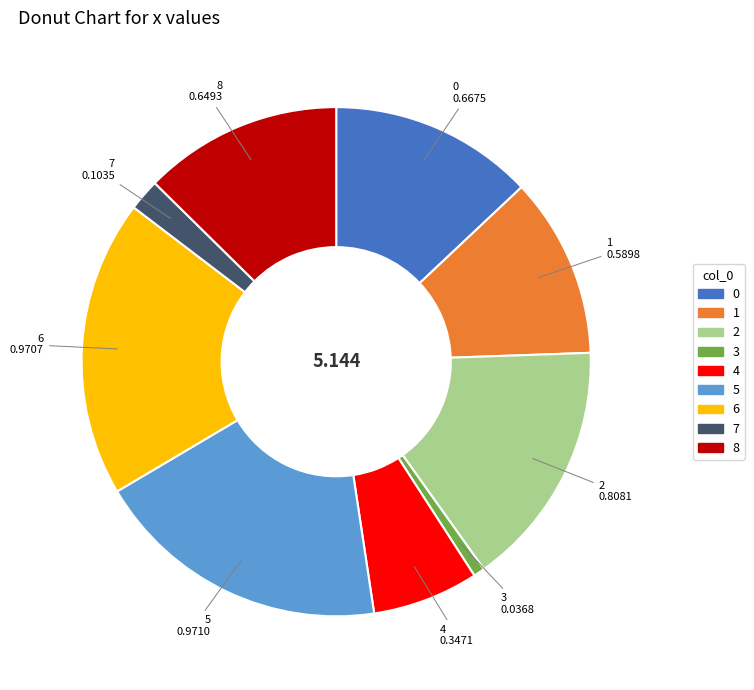

Does 0 account for over 50% of the chart?

No